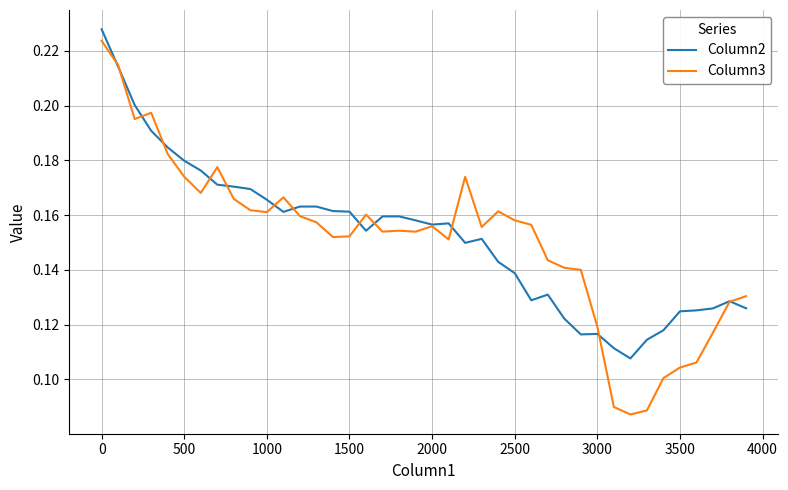

What are all the series names shown in the legend?

Column2, Column3